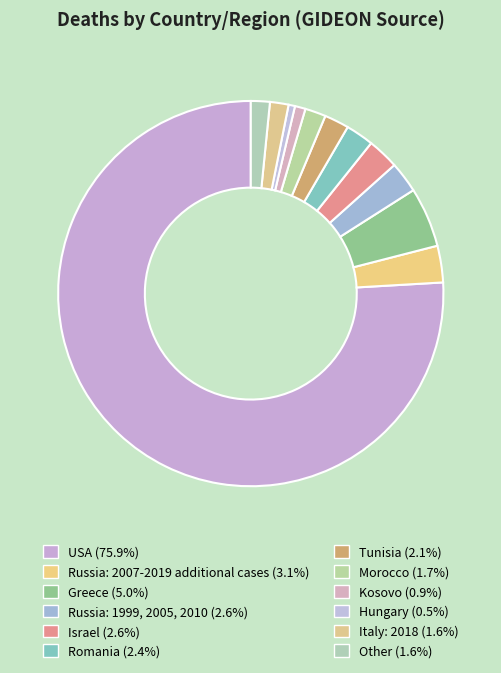

How many segments does this pie chart have?

12